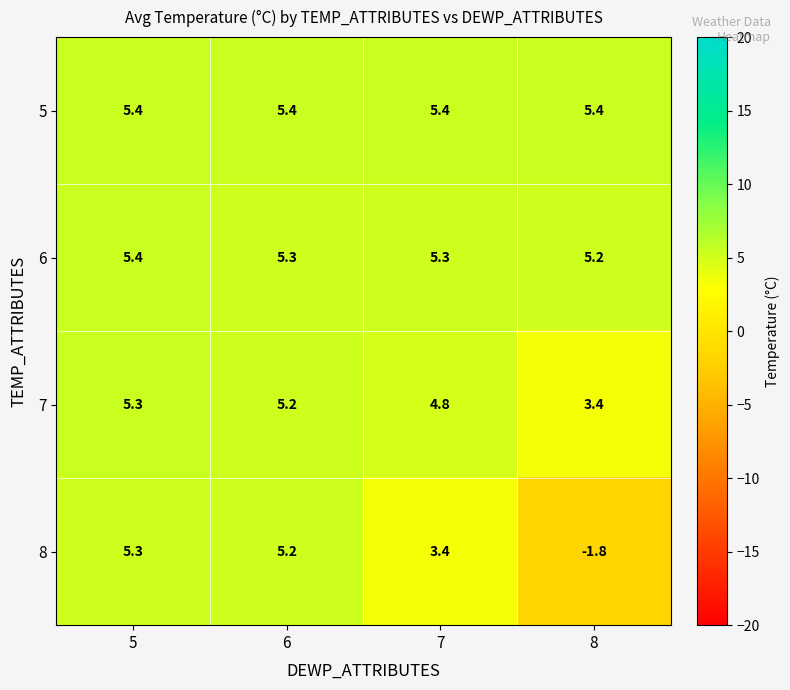

At which label does 8 reach its peak?

5